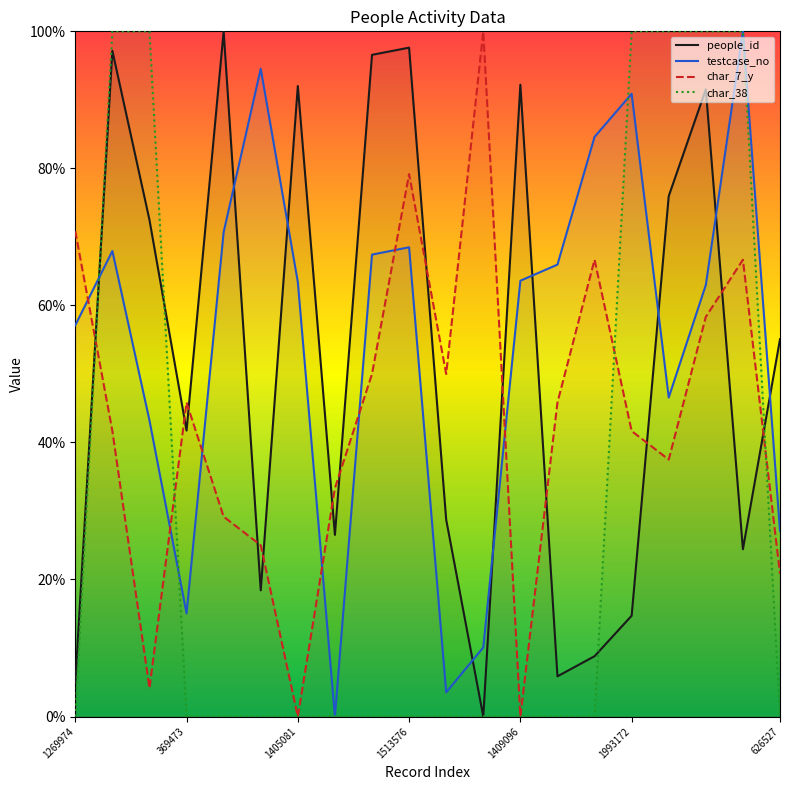

Where is the first local minimum for people_id?

369473